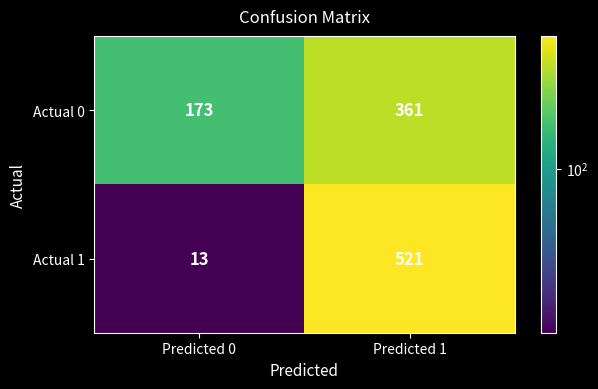

At which category is the sum across all series the highest?

Predicted 1